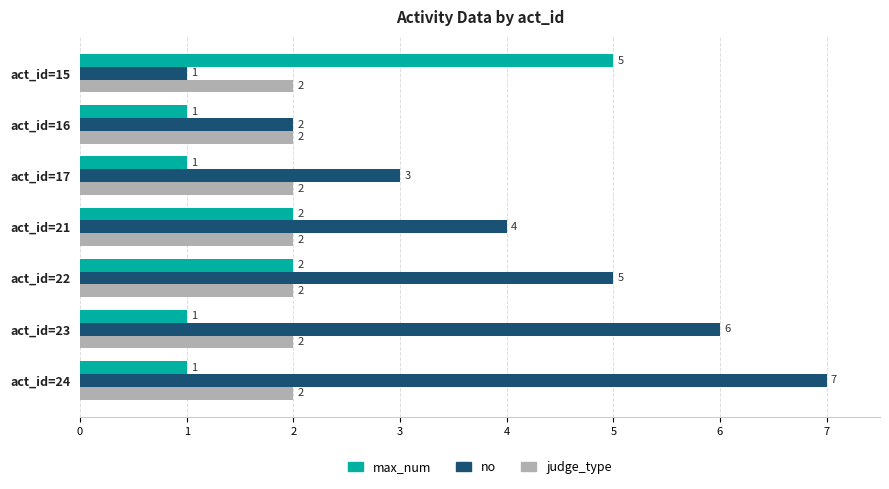

Is it true that max_num equals 4 at act_id=21?

False